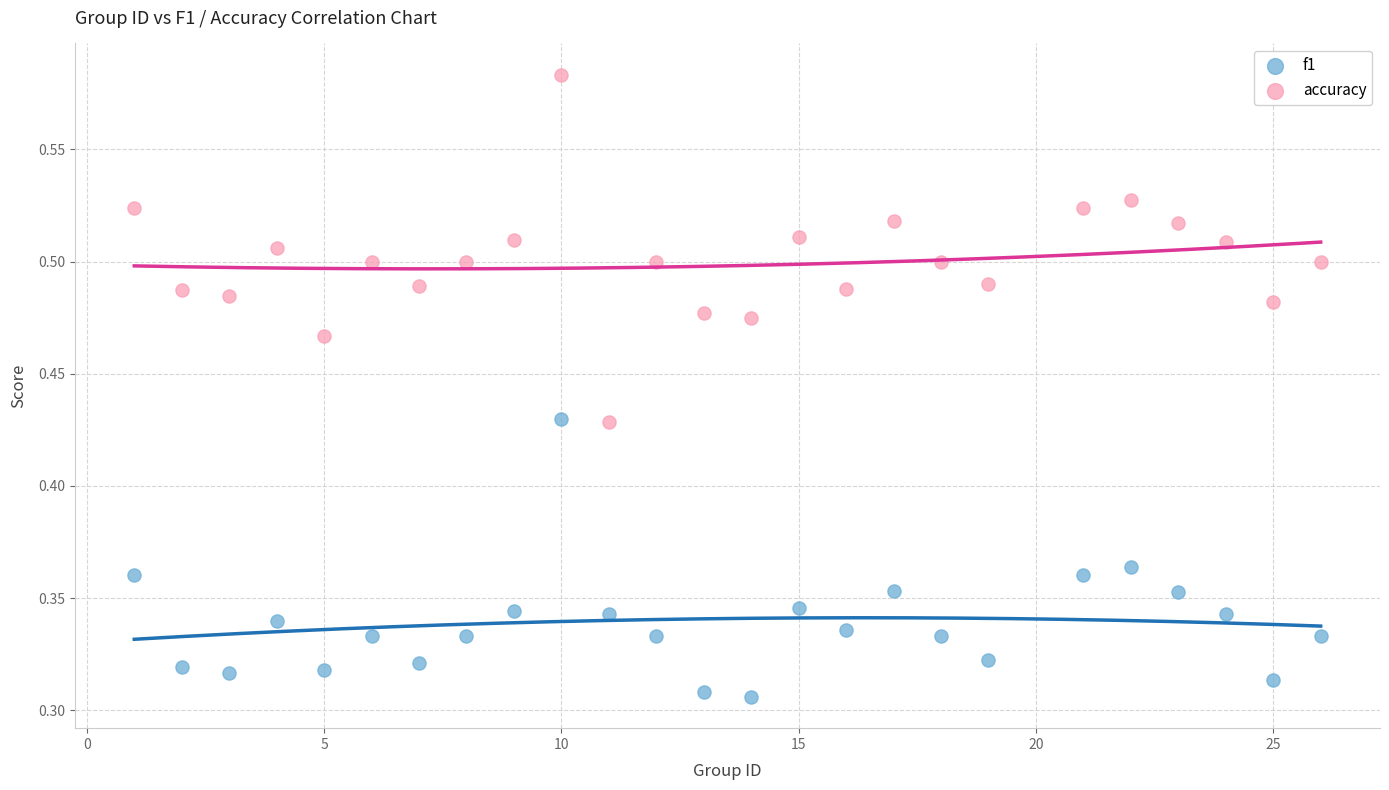

Which series has the widest spread of Y values?

accuracy